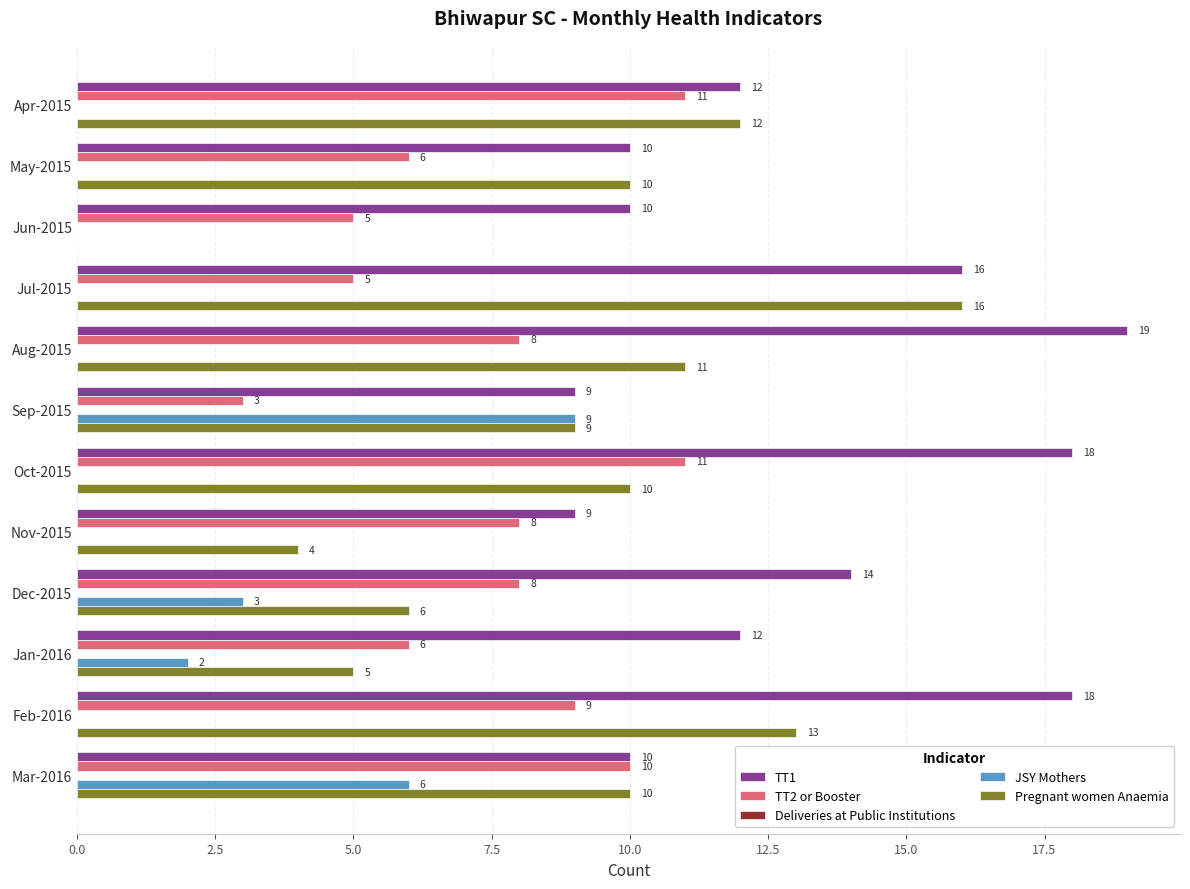

What is the total value across all series at Sep-2015?

30